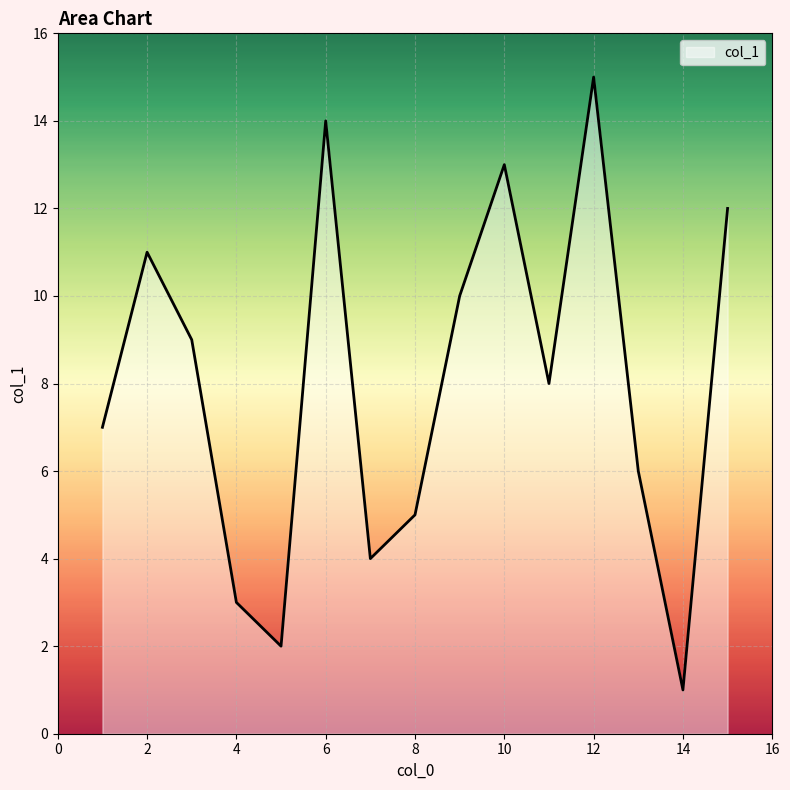

What is the difference between the maximum and minimum values?

14